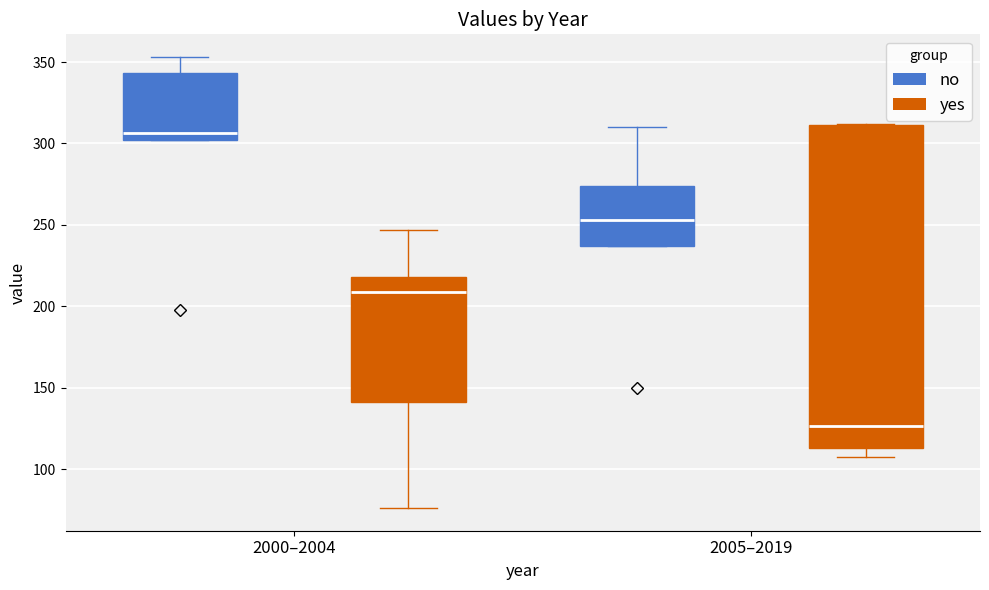

Which box is the tallest, from its lower edge to its upper edge?

2005–2019 (yes)